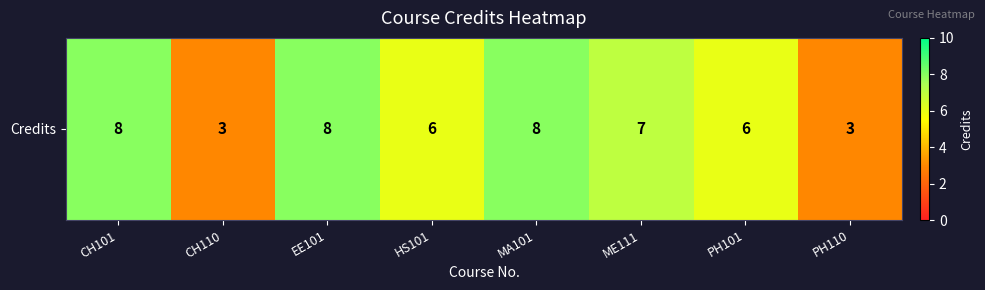

At which label does the data first exceed 7?

CH101